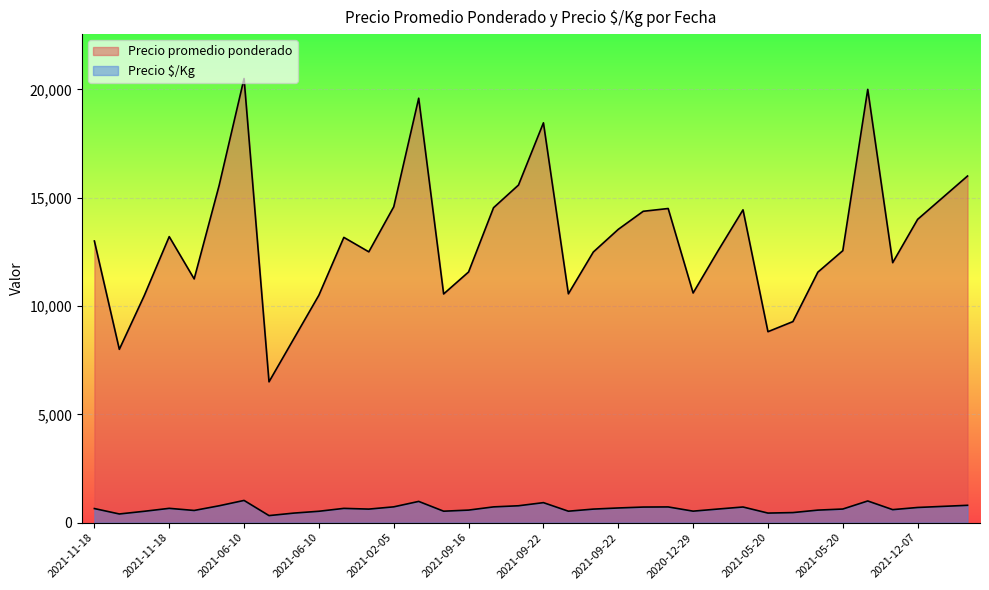

Rank the series by their average value, from highest to lowest.

Precio promedio ponderado, Precio Â$/Kg